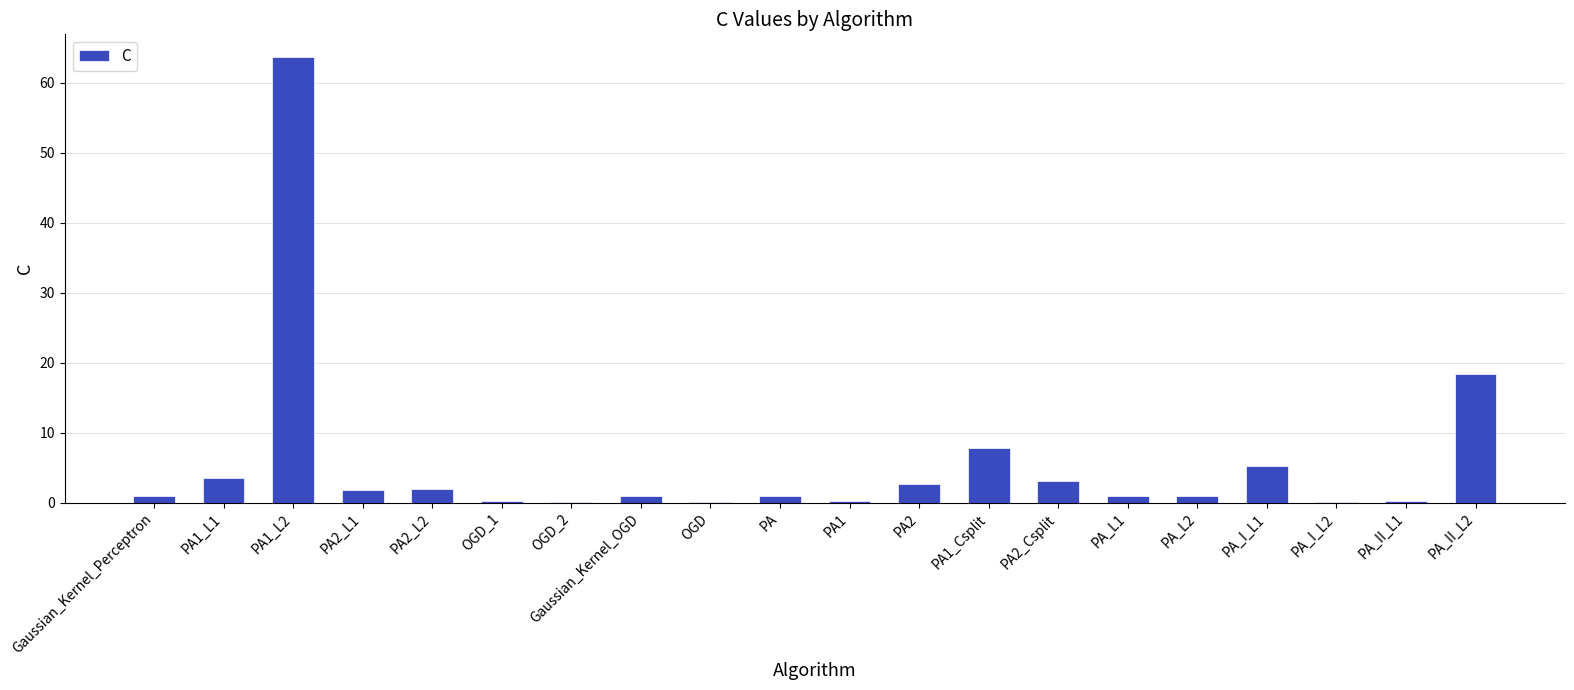

What is the average value?

5.7